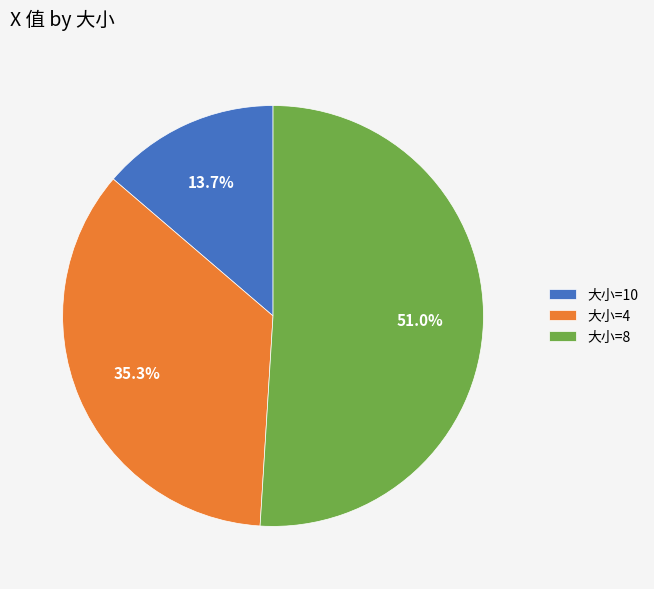

To the nearest percent, what is the average slice percentage?

33%